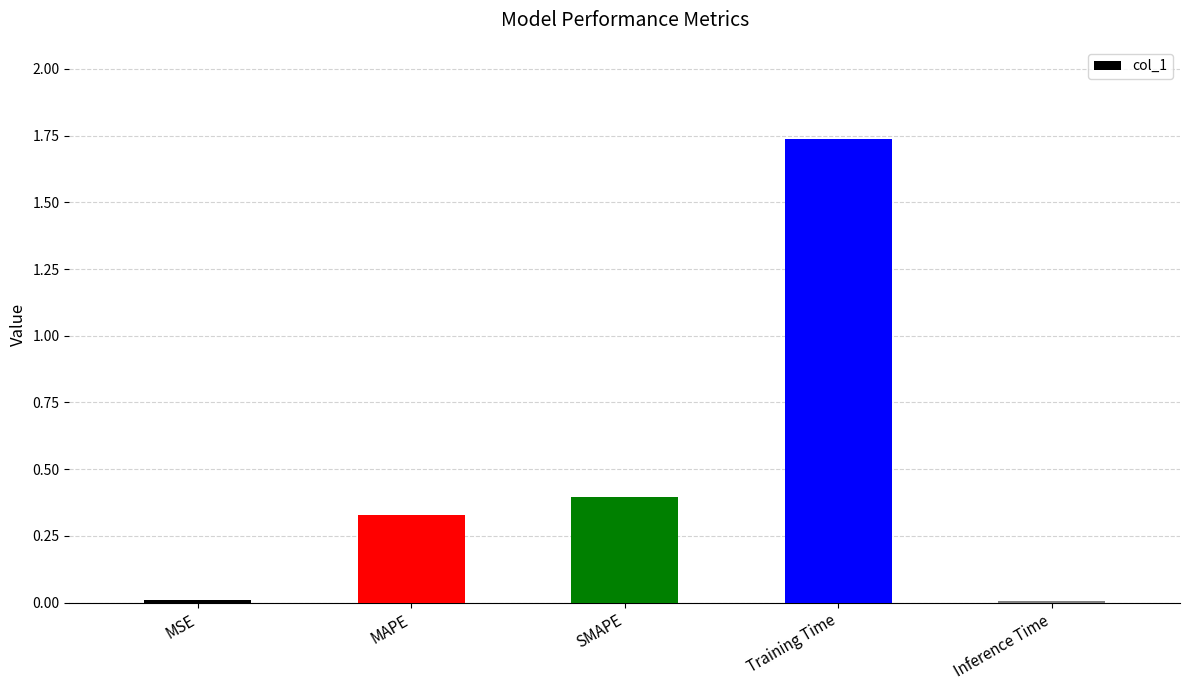

What is the label of the 5th bar from the left?

Inference Time